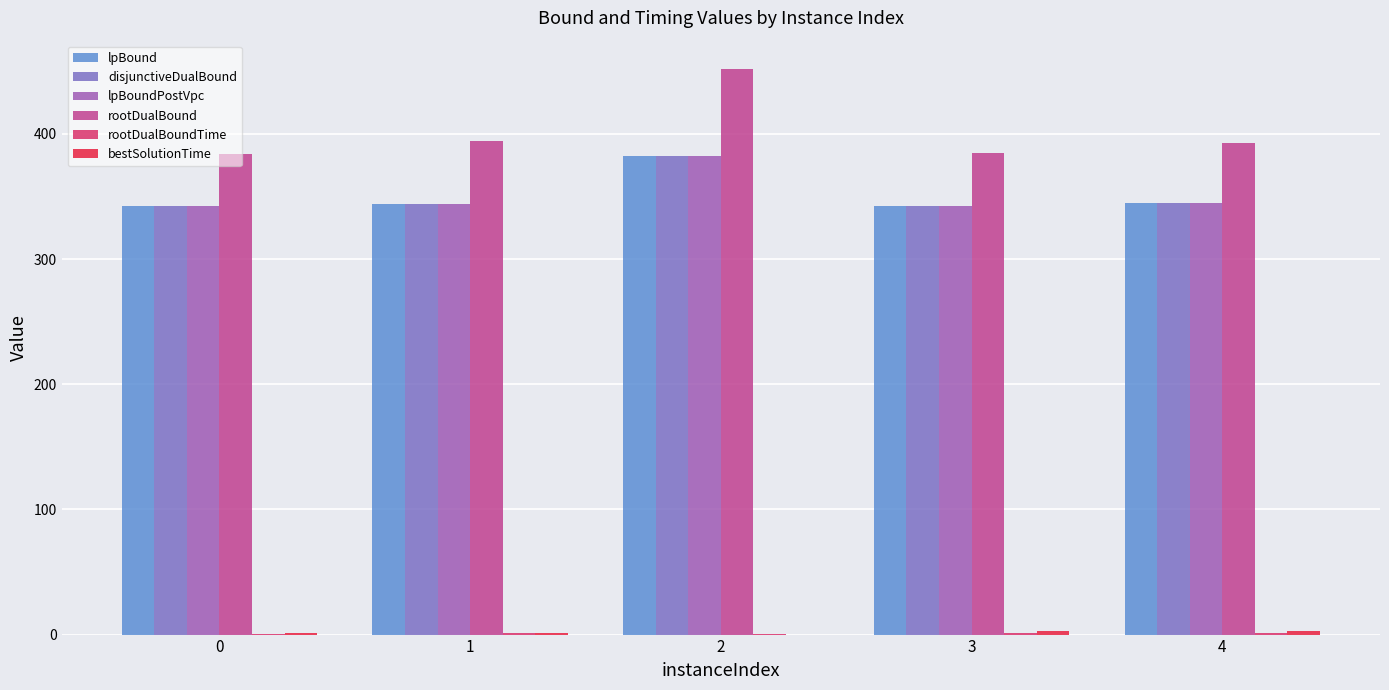

How many groups of bars are there?

5